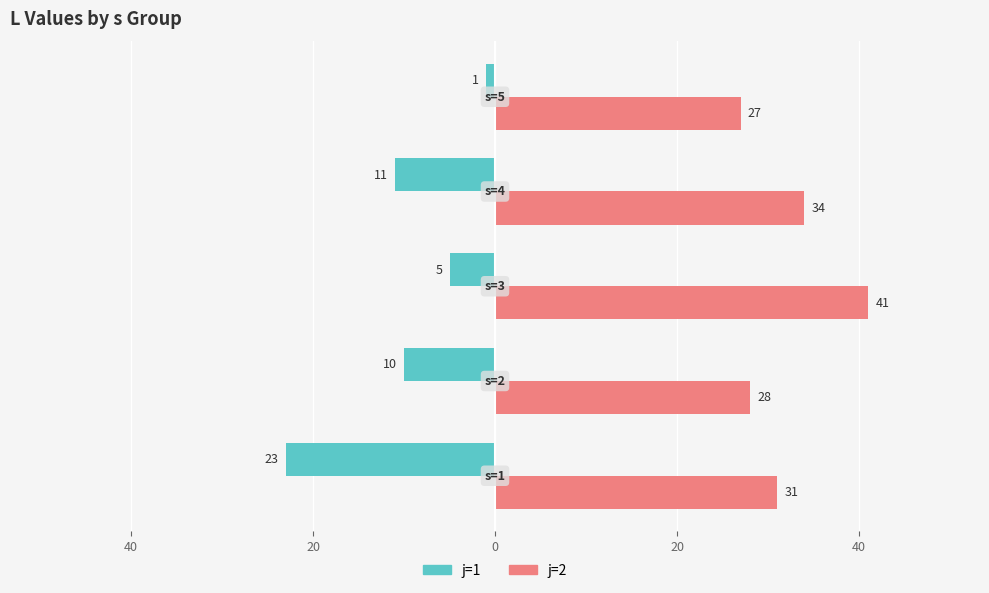

What is the difference between the second highest and minimum values in the j=2 series?

7